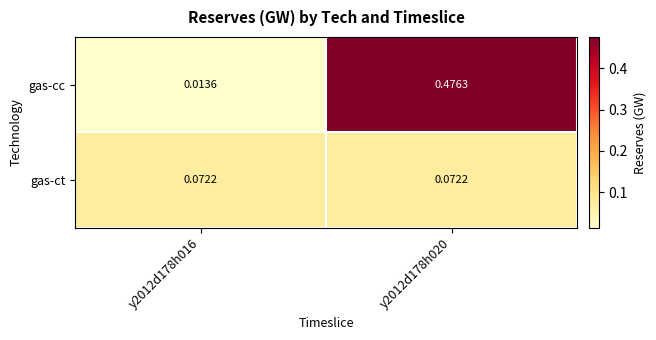

Between y2012d178h016 and y2012d178h020, which series saw the biggest shift?

gas-cc